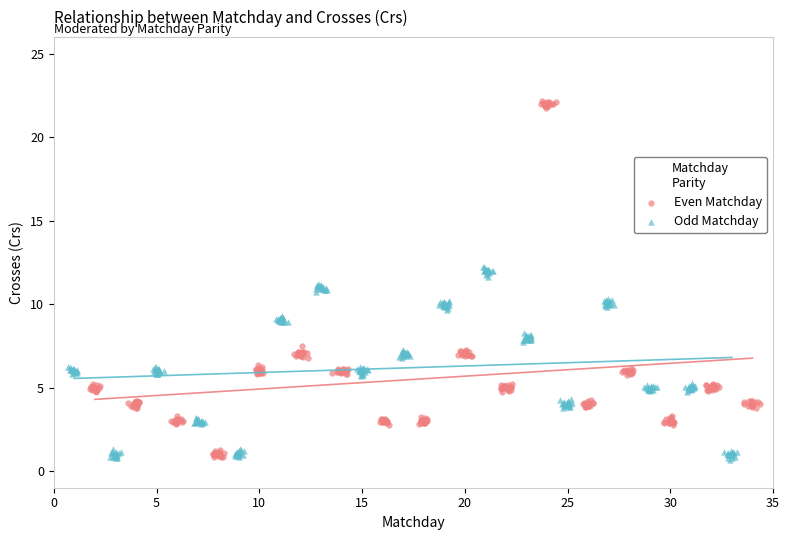

Which series has the widest spread of Y values?

Even Matchday